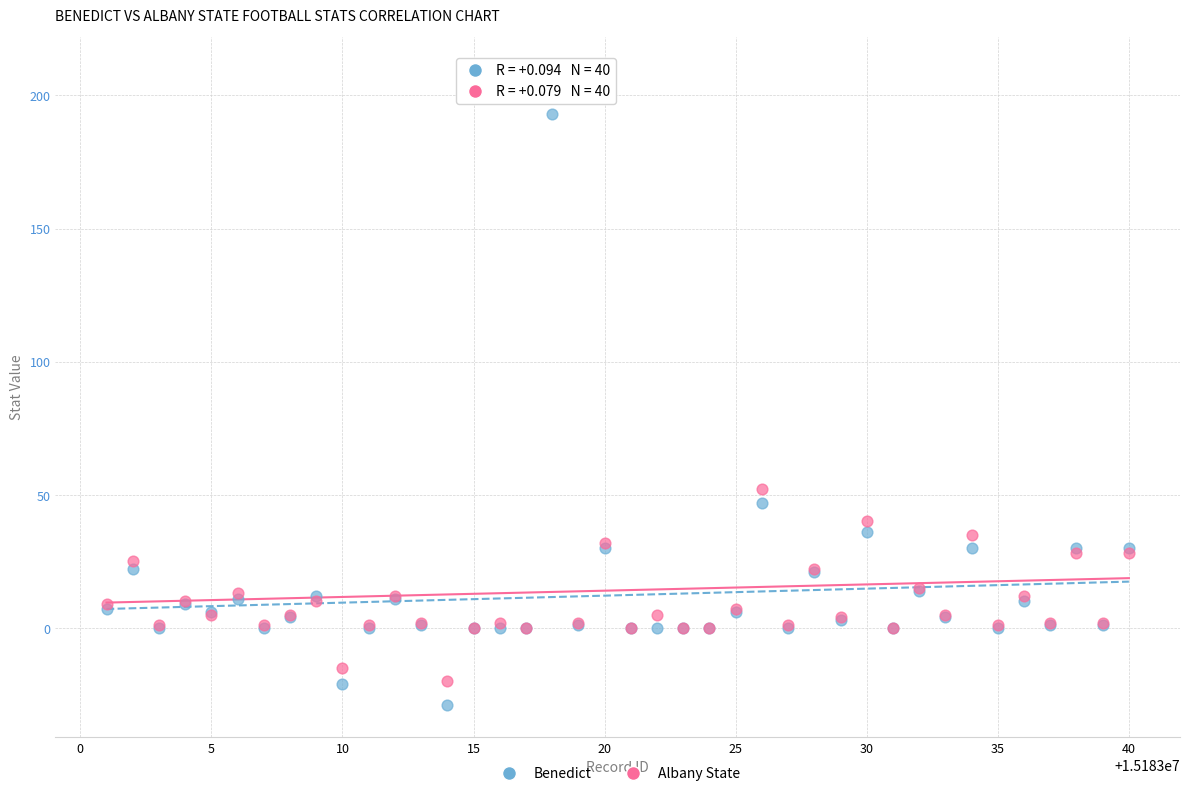

Which series has the largest Y range (max minus min)?

Albany State